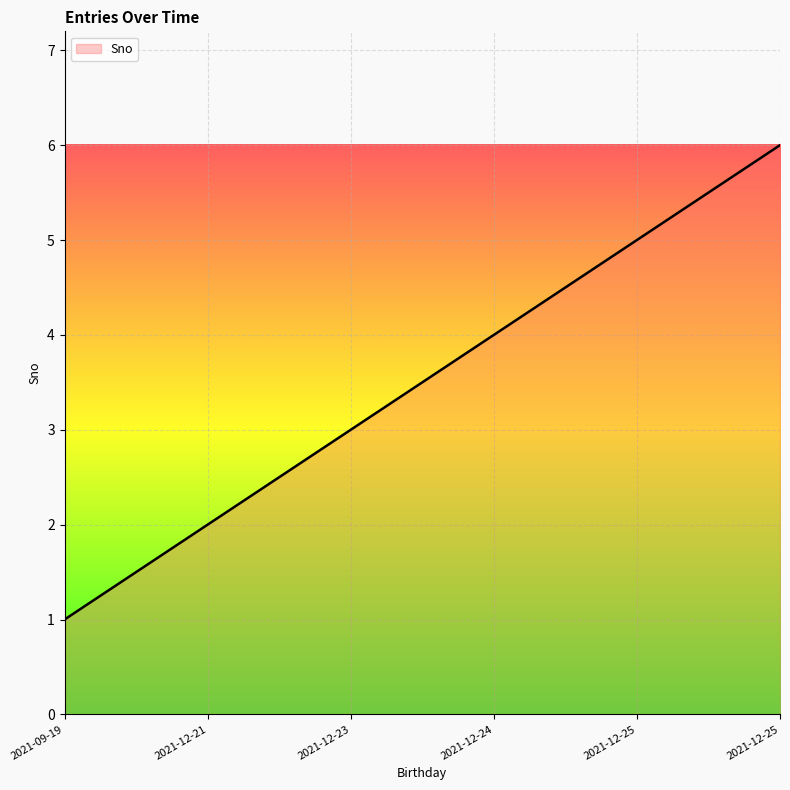

Reading left to right, what are all the values shown in this chart?

1	2	3	4	5	6